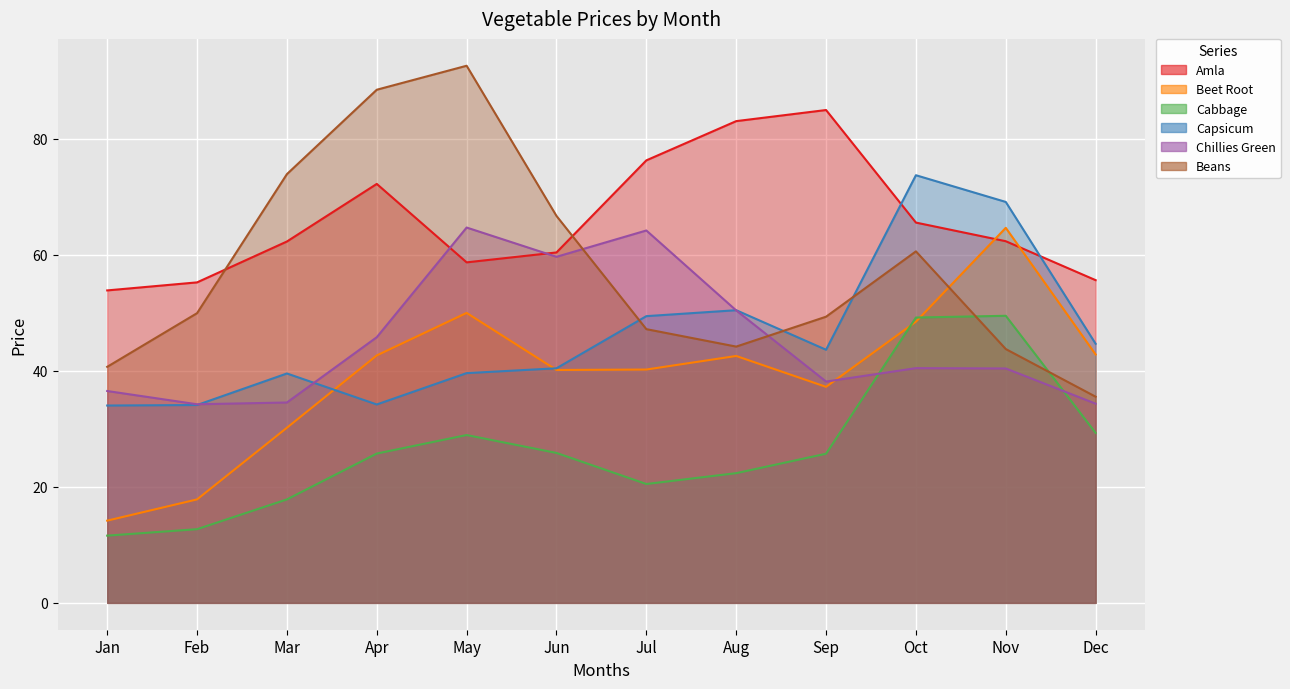

Is it true that Amla equals 55.2 at Feb?

True